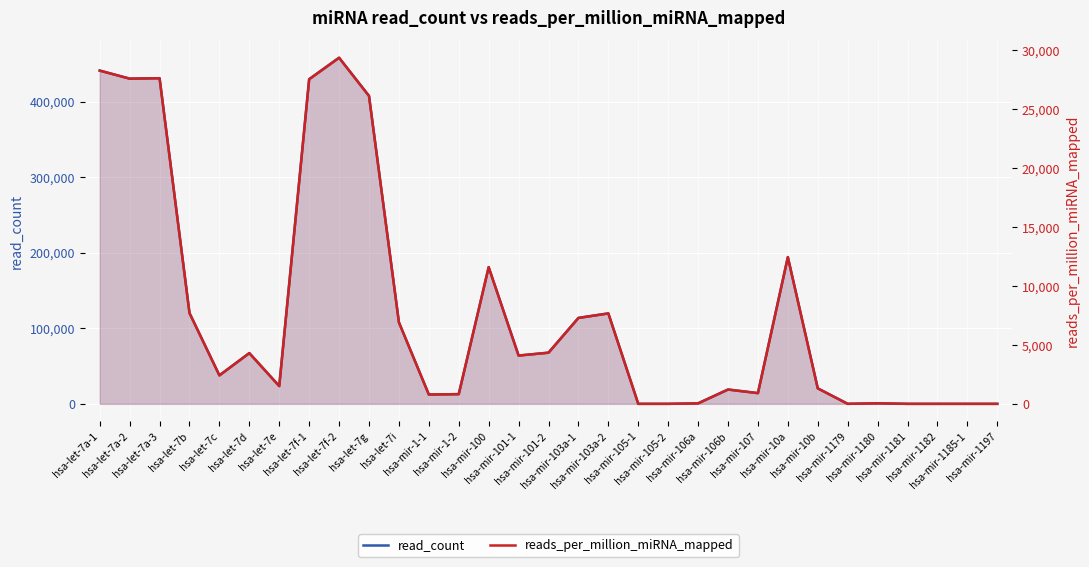

Between hsa-let-7g and hsa-mir-101-2, which is larger?

hsa-let-7g